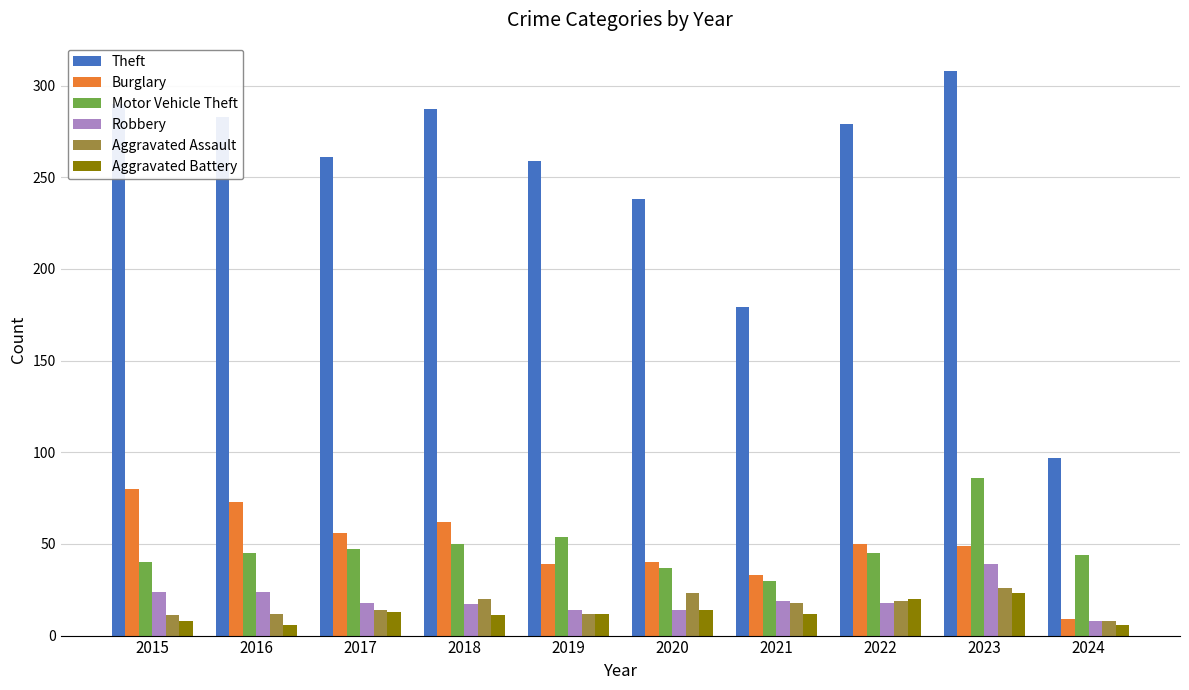

What is the minimum value for Motor Vehicle Theft?

30